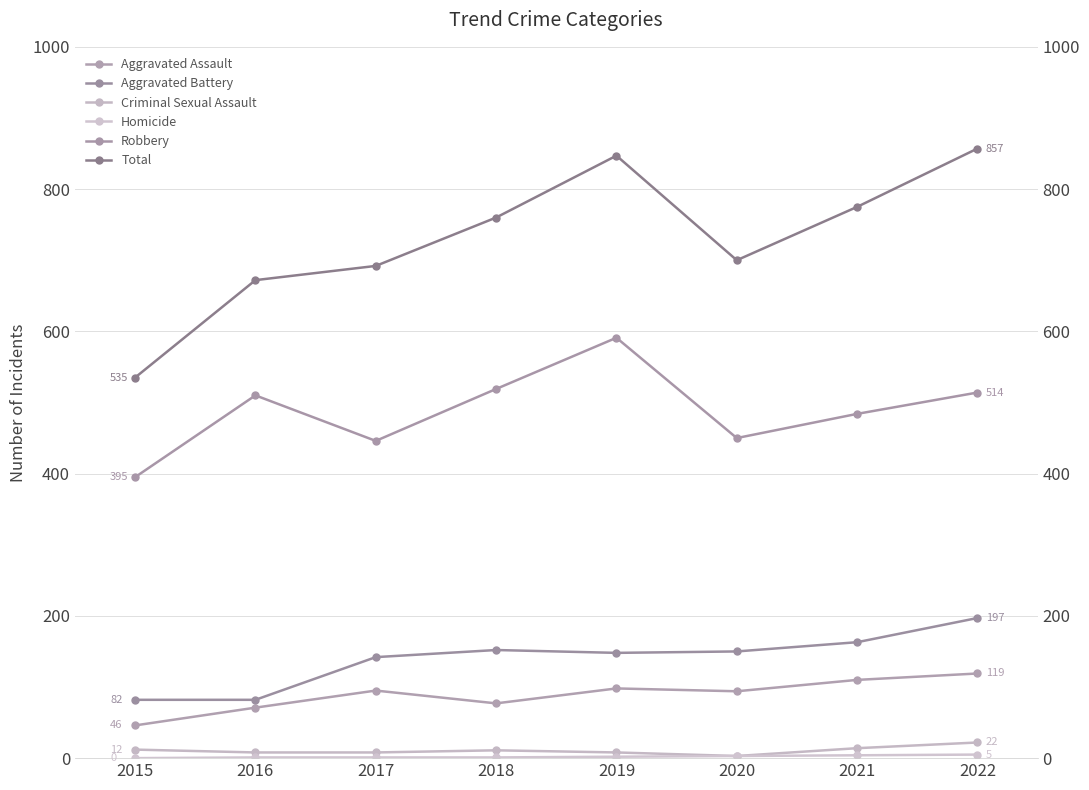

How many lines are shown in the chart?

6